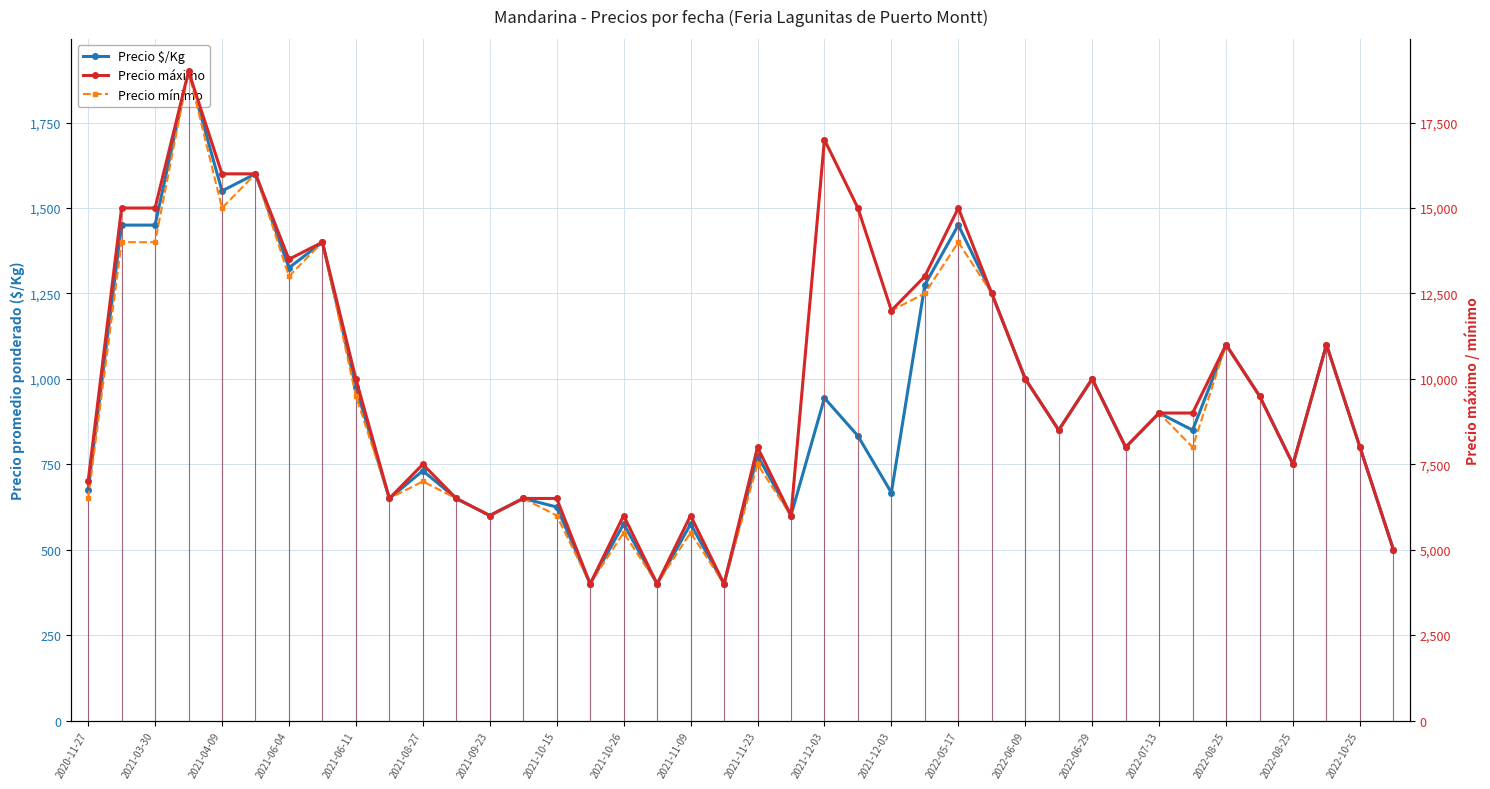

At how many categories does at least one series exceed 10648?

15